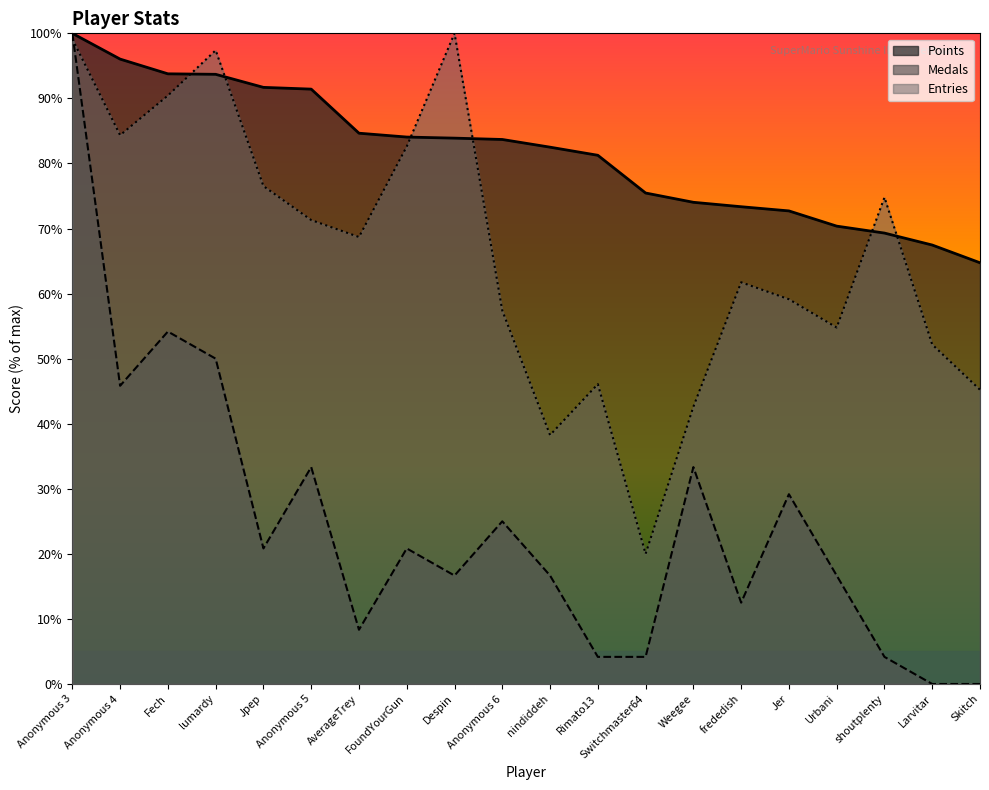

At which label does Entries first exceed 68?

Anonymous 3